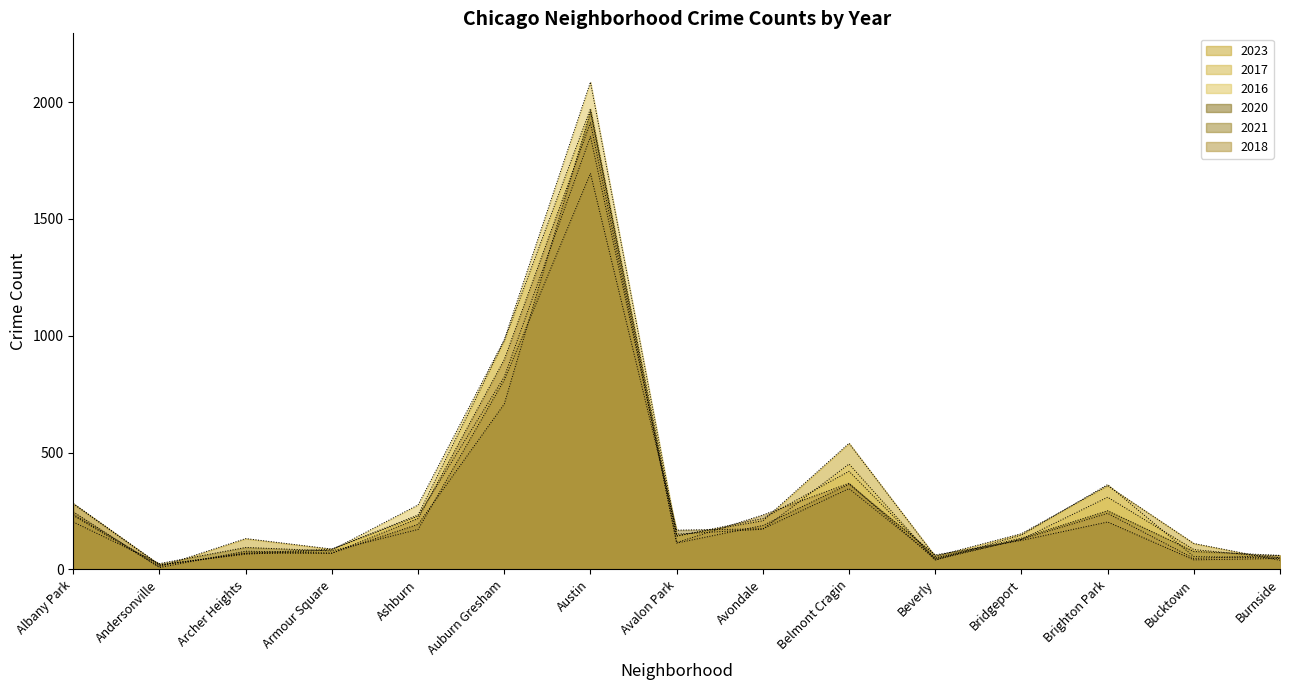

The 2023 series shows 81 at Beverly. True or false?

False